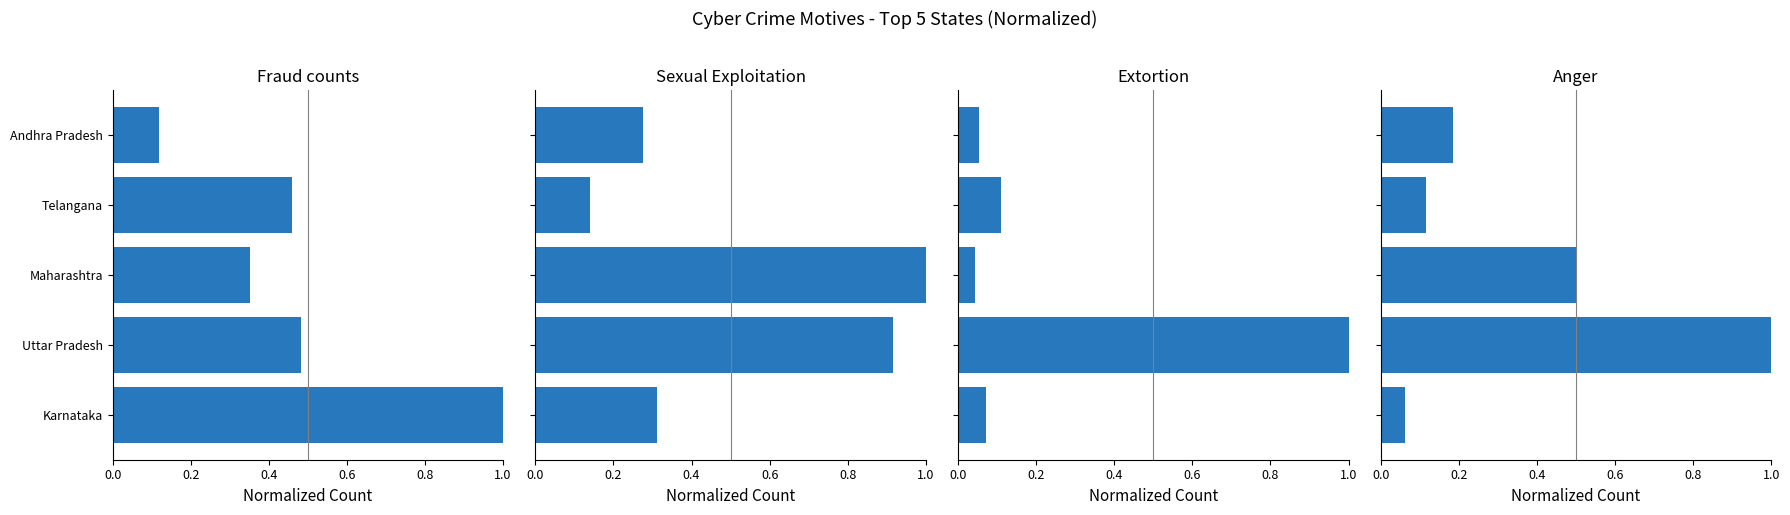

How many distinct data groups are displayed?

4